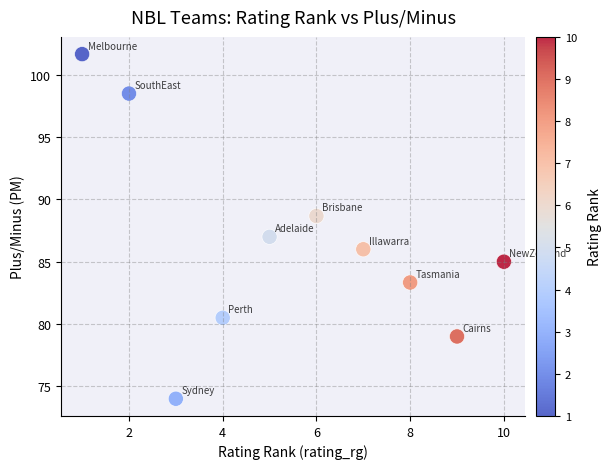

What is the average X value?

5.5